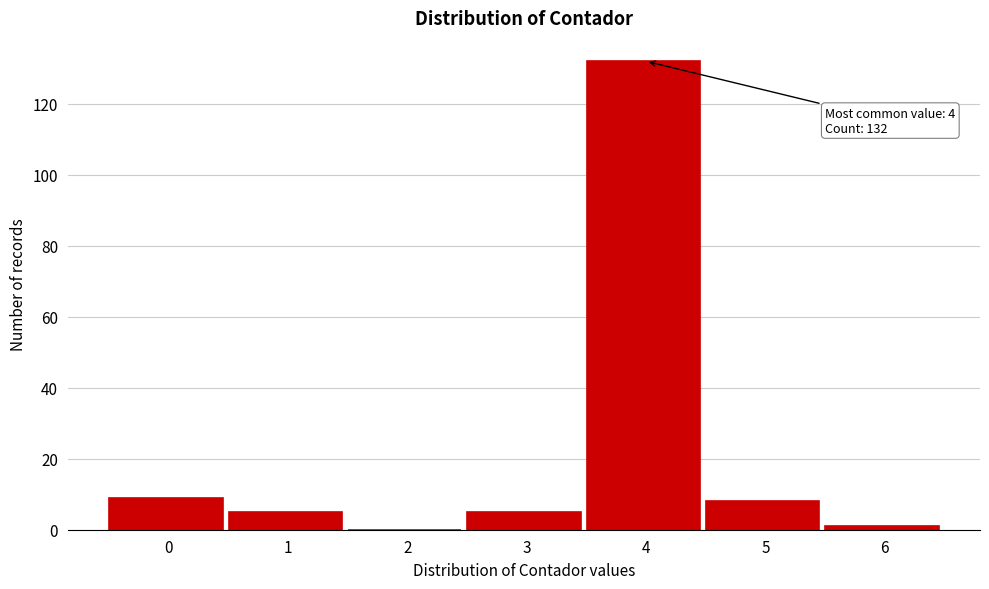

Reading left to right, extract all data points from this chart.

0=9	1=5	2=0	3=5	4=132	5=8	6=1